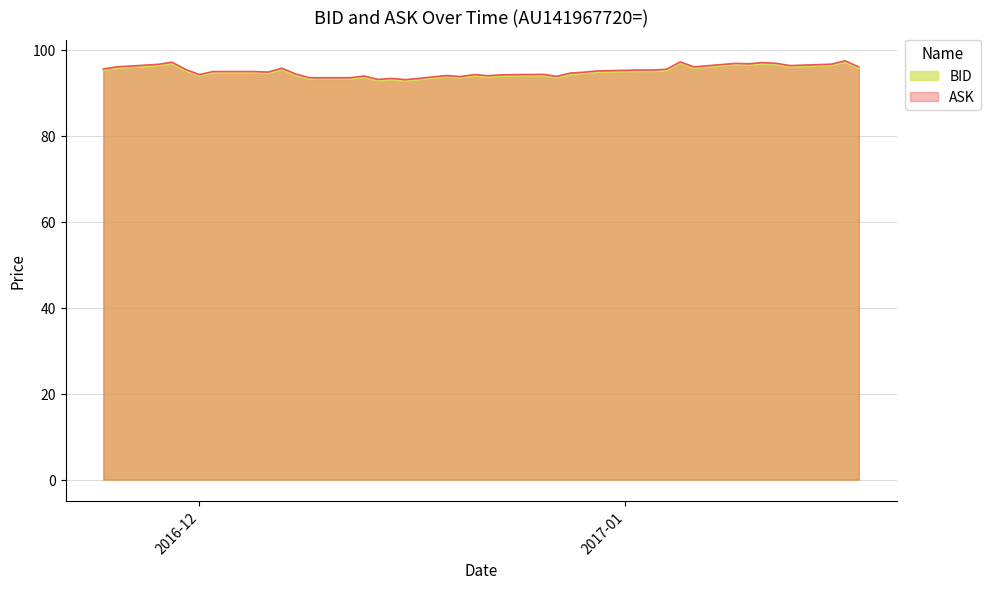

What is the lowest value of the ASK series?

93.1